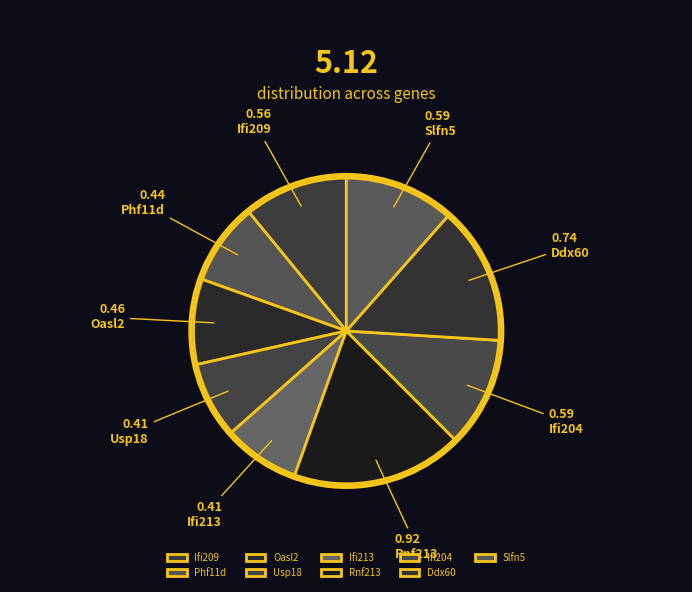

What portion of the pie excludes Ifi213?

92.0%